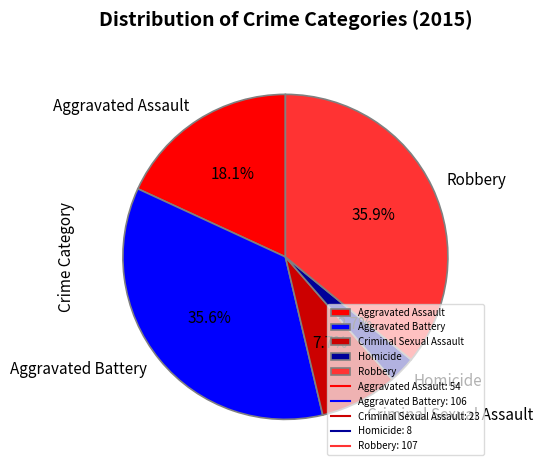

To the nearest percent, what is the difference between the largest and smallest slice percentages?

33%